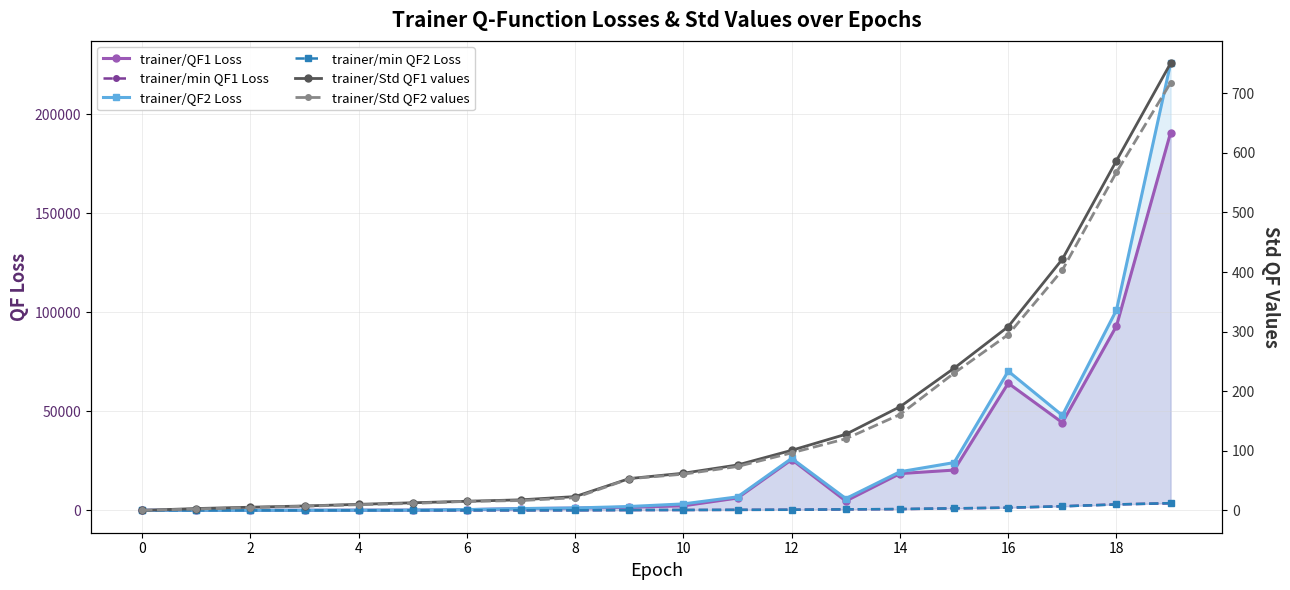

Reading left to right, list all the values displayed in this chart.

trainer/QF1 Loss: 37.9	9.6	17.6	40.9	85.0	119.1	341.6	879.9	1115.6	1566.3	2291.1	6234.4	25635.9	4706.5	18566.0	20339.2	64210.5	44298.6	93096.5	190764.3
trainer/min QF1 Loss: 27.4	3.8	-0.6	-5.2	-8.8	-8.4	5.1	6.5	31.6	137.4	167.5	232.3	298.0	487.9	622.0	989.7	1334.6	2048.9	3017.1	3549.9
trainer/QF2 Loss: 37.8	11.9	20.3	50.5	82.3	131.0	390.5	903.1	1202.6	1939.3	3248.8	6816.6	26245.6	5945.7	19487.1	24114.6	70276.3	47939.6	101151.0	225763.5
trainer/min QF2 Loss: 27.4	7.4	3.4	1.5	-0.0	1.0	14.6	17.7	41.6	158.9	193.2	269.3	325.0	502.1	664.4	1020.8	1361.7	2053.7	2961.7	3640.0
trainer/Std QF1 values: 0.0	3.1	5.3	7.4	10.1	12.7	15.3	17.7	23.2	53.4	62.4	76.2	100.8	127.7	173.9	238.6	308.4	421.6	587.0	750.5
trainer/Std QF2 values: 0.0	2.3	4.7	7.0	9.5	11.7	15.1	16.4	21.2	53.0	60.8	73.7	96.6	120.2	160.9	230.4	295.0	403.4	567.6	717.7